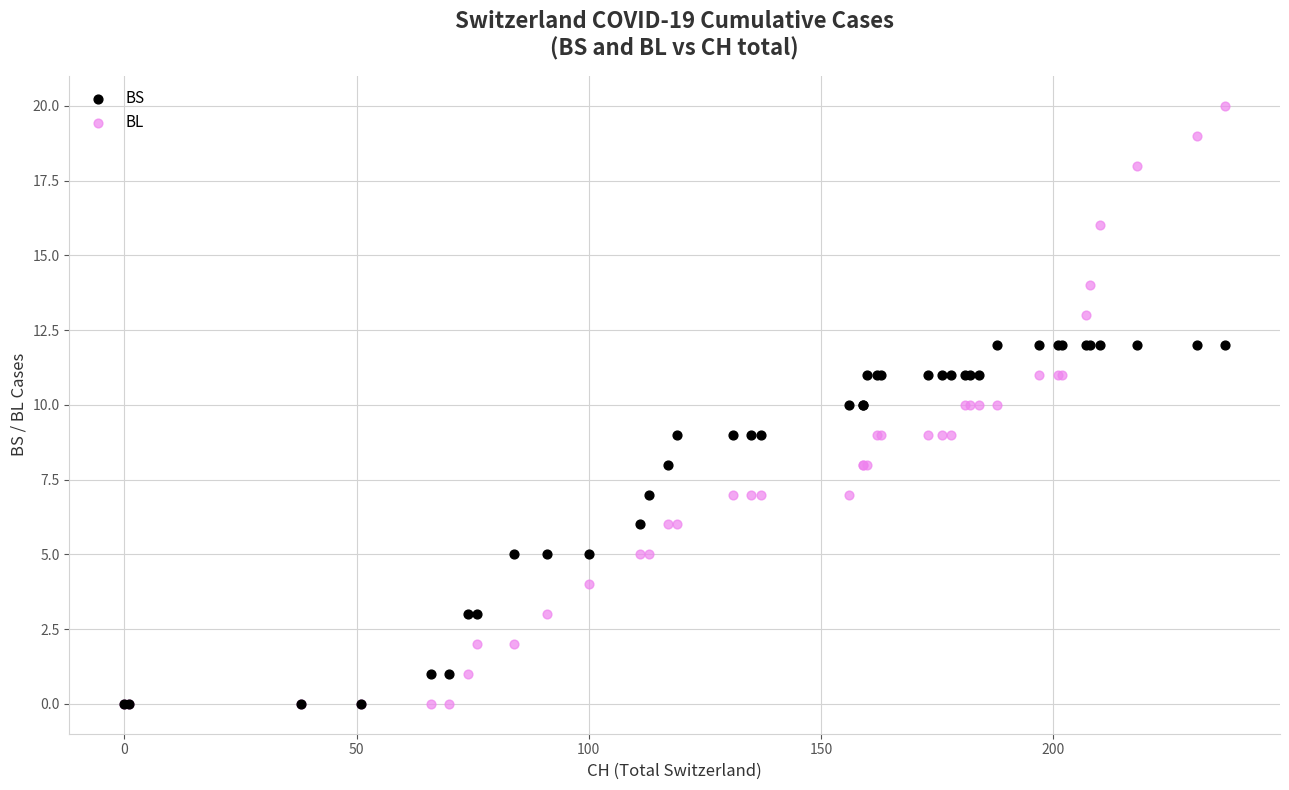

Which series has the widest spread of Y values?

BL